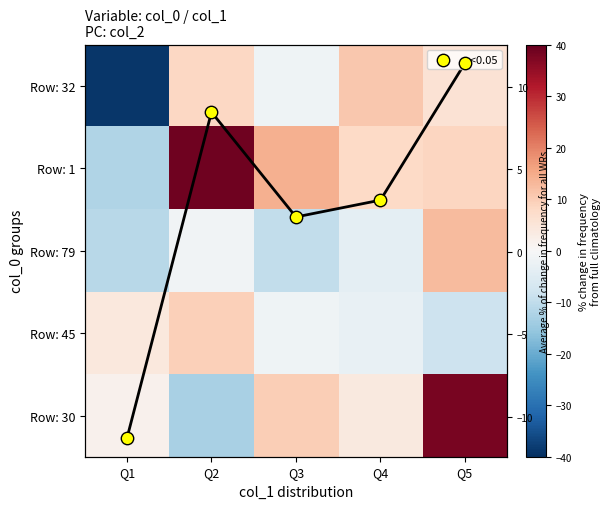

What value does the row_0 series have at Q2?

8.2